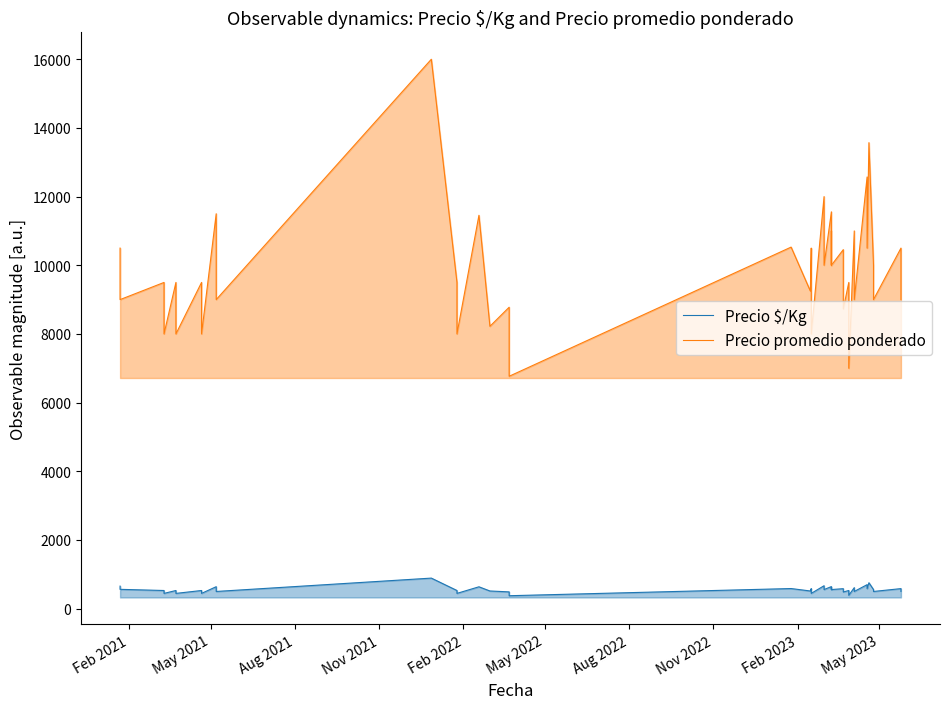

What is the minimum value for Precio $/Kg?

376